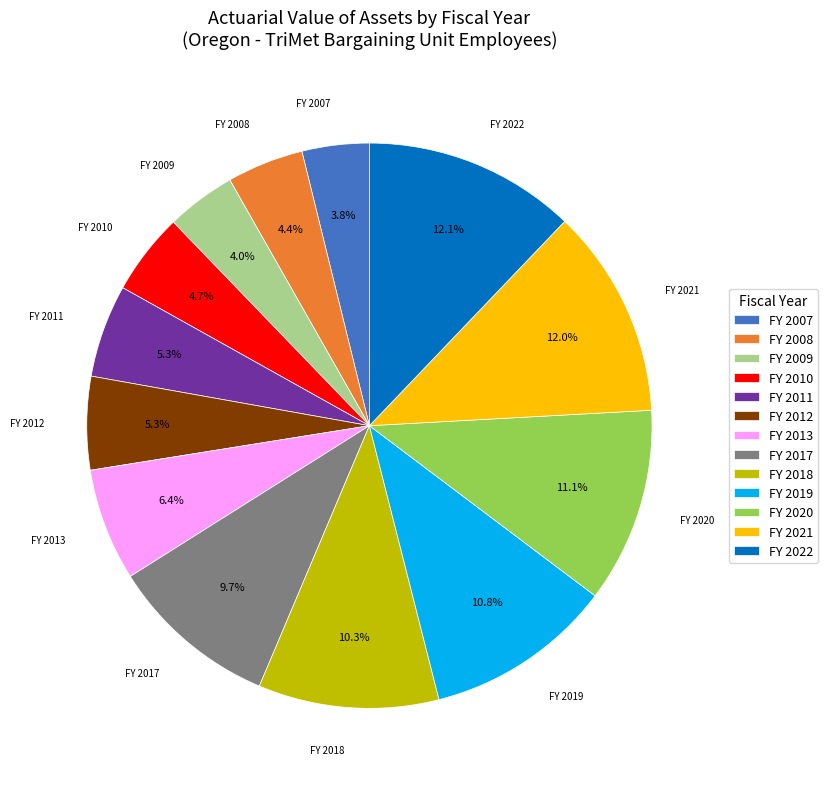

Approximately how many times larger is the value at FY 2009 compared to FY 2008?

0.9